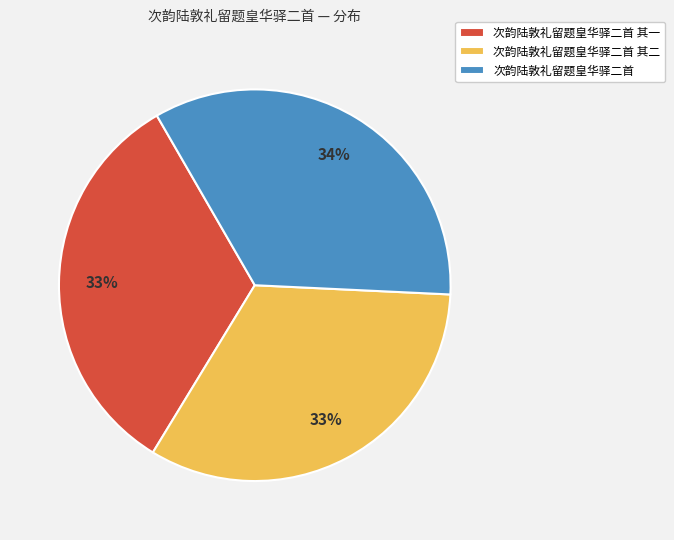

How many segments does this pie chart have?

3